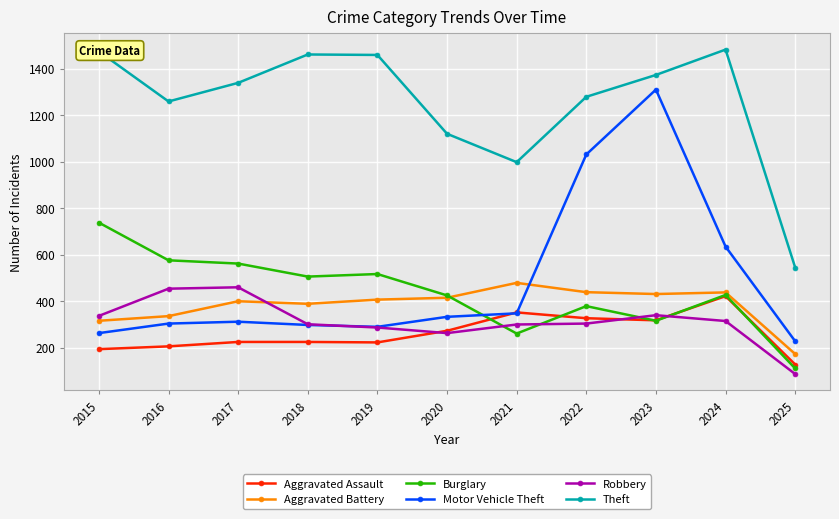

The value of Motor Vehicle Theft at 2018 is 298. True or false?

True